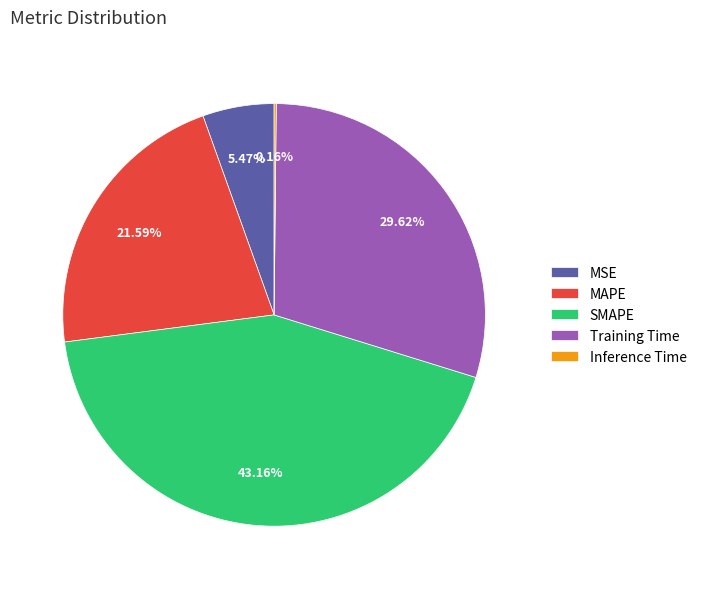

Which has a higher value, SMAPE or Training Time?

SMAPE